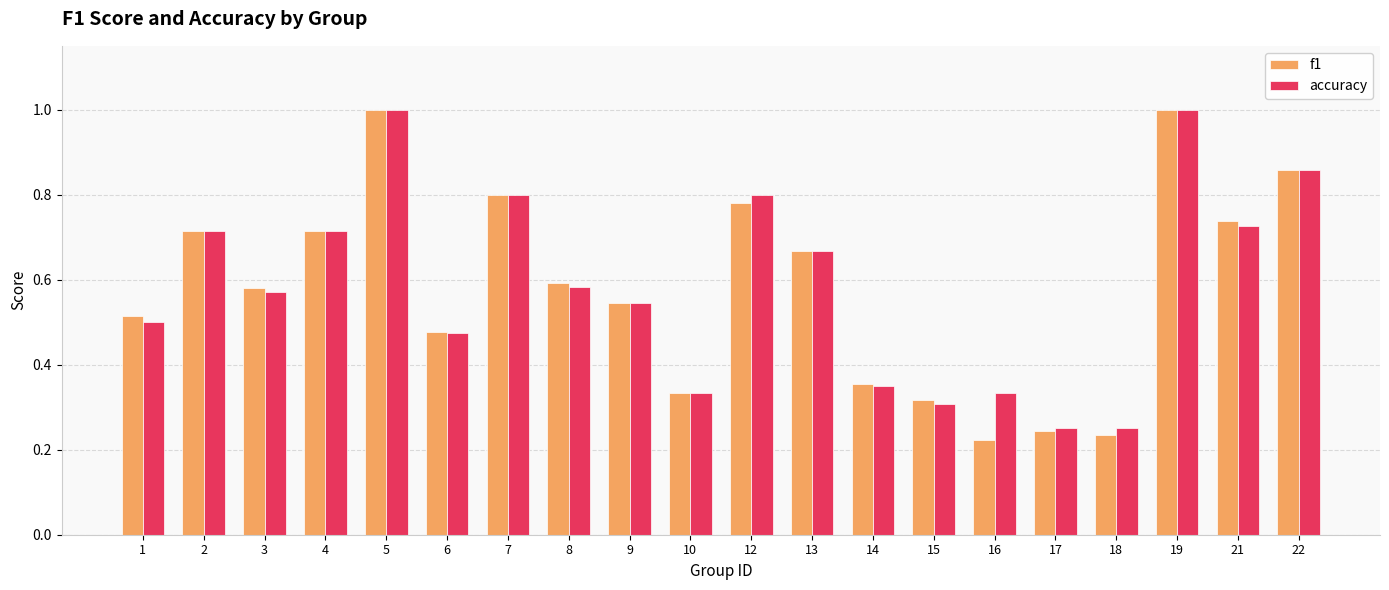

Are the bars horizontal?

No